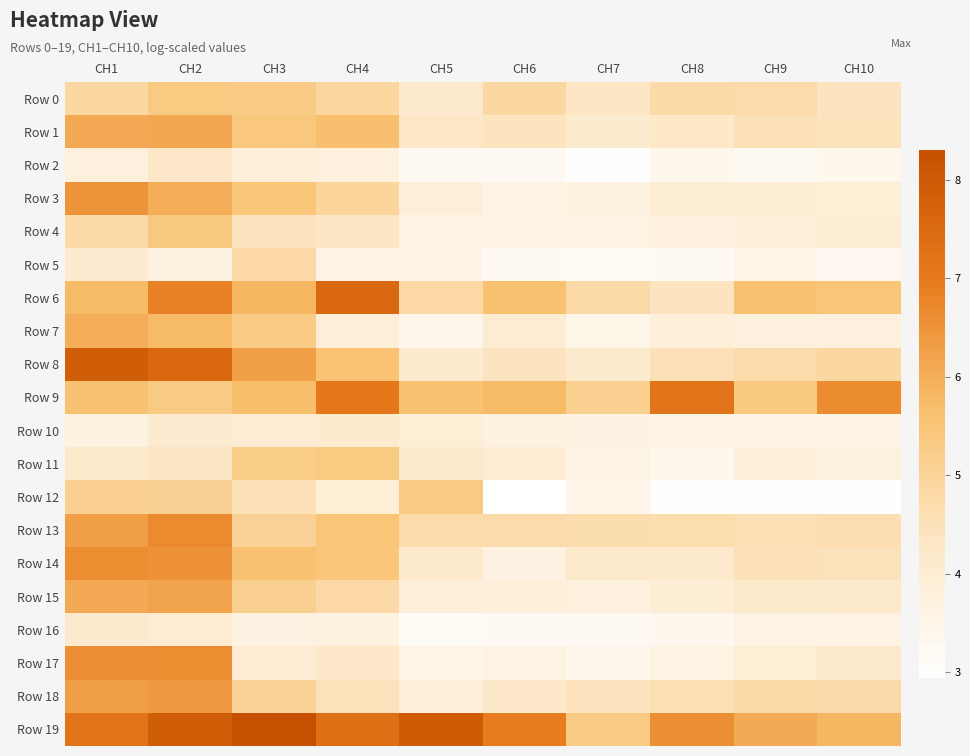

Reading left to right, what are all the values shown in this chart?

Row 0: CH1=4.9	CH2=5.3	CH3=5.3	CH4=4.9	CH5=4.1	CH6=4.9	CH7=4.4	CH8=4.8	CH9=4.7	CH10=4.4
Row 1: CH1=6.1	CH2=6.1	CH3=5.4	CH4=5.7	CH5=4.3	CH6=4.4	CH7=4.1	CH8=4.3	CH9=4.5	CH10=4.5
Row 2: CH1=3.8	CH2=4.2	CH3=3.9	CH4=3.7	CH5=3.2	CH6=3.2	CH7=3.0	CH8=3.4	CH9=3.3	CH10=3.4
Row 3: CH1=6.5	CH2=6.0	CH3=5.5	CH4=4.9	CH5=3.9	CH6=3.6	CH7=3.7	CH8=4.0	CH9=4.0	CH10=3.9
Row 4: CH1=4.8	CH2=5.4	CH3=4.4	CH4=4.3	CH5=3.5	CH6=3.6	CH7=3.6	CH8=3.8	CH9=3.9	CH10=4.0
Row 5: CH1=4.1	CH2=3.7	CH3=4.8	CH4=3.6	CH5=3.6	CH6=3.2	CH7=3.2	CH8=3.3	CH9=3.5	CH10=3.3
Row 6: CH1=5.7	CH2=6.8	CH3=5.9	CH4=7.5	CH5=4.8	CH6=5.6	CH7=4.8	CH8=4.4	CH9=5.6	CH10=5.5
Row 7: CH1=6.0	CH2=5.7	CH3=5.3	CH4=3.9	CH5=3.4	CH6=4.0	CH7=3.5	CH8=3.8	CH9=3.7	CH10=3.8
Row 8: CH1=7.9	CH2=7.6	CH3=6.3	CH4=5.6	CH5=4.1	CH6=4.4	CH7=4.1	CH8=4.5	CH9=4.7	CH10=4.9
Row 9: CH1=5.6	CH2=5.3	CH3=5.7	CH4=7.1	CH5=5.6	CH6=5.8	CH7=5.1	CH8=7.2	CH9=5.4	CH10=6.6
Row 10: CH1=3.7	CH2=4.1	CH3=4.0	CH4=4.1	CH5=3.9	CH6=3.7	CH7=3.7	CH8=3.6	CH9=3.6	CH10=3.6
Row 11: CH1=4.2	CH2=4.4	CH3=5.2	CH4=5.3	CH5=4.2	CH6=4.0	CH7=3.6	CH8=3.4	CH9=3.9	CH10=3.7
Row 12: CH1=5.1	CH2=5.1	CH3=4.5	CH4=3.9	CH5=5.3	CH6=2.9	CH7=3.5	CH8=3.0	CH9=3.0	CH10=3.0
Row 13: CH1=6.3	CH2=6.7	CH3=5.0	CH4=5.5	CH5=4.7	CH6=4.7	CH7=4.7	CH8=4.7	CH9=4.6	CH10=4.6
Row 14: CH1=6.6	CH2=6.5	CH3=5.6	CH4=5.5	CH5=4.2	CH6=3.7	CH7=4.2	CH8=4.2	CH9=4.5	CH10=4.5
Row 15: CH1=6.1	CH2=6.2	CH3=5.1	CH4=4.8	CH5=3.8	CH6=3.9	CH7=3.8	CH8=4.0	CH9=4.2	CH10=4.2
Row 16: CH1=4.1	CH2=4.0	CH3=3.7	CH4=3.7	CH5=3.2	CH6=3.2	CH7=3.3	CH8=3.4	CH9=3.5	CH10=3.6
Row 17: CH1=6.6	CH2=6.6	CH3=4.0	CH4=4.3	CH5=3.5	CH6=3.6	CH7=3.4	CH8=3.6	CH9=3.9	CH10=4.1
Row 18: CH1=6.3	CH2=6.4	CH3=5.0	CH4=4.5	CH5=3.8	CH6=4.3	CH7=4.4	CH8=4.6	CH9=4.8	CH10=4.8
Row 19: CH1=7.2	CH2=7.9	CH3=8.3	CH4=7.3	CH5=8.0	CH6=6.9	CH7=5.3	CH8=6.6	CH9=6.1	CH10=5.8